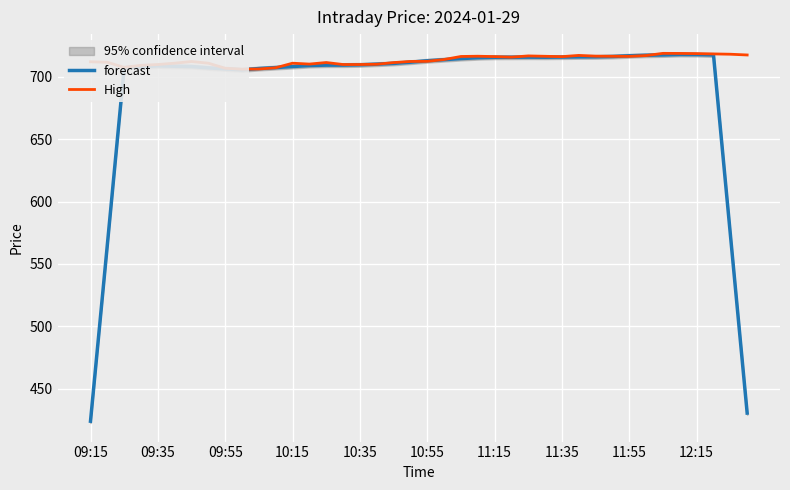

How many times do High and forecast cross each other?

8